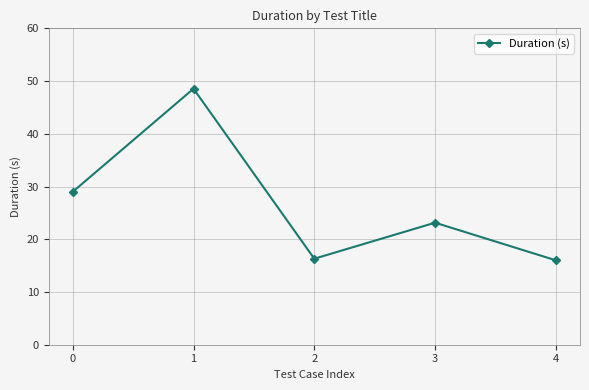

Where is the first local maximum?

1